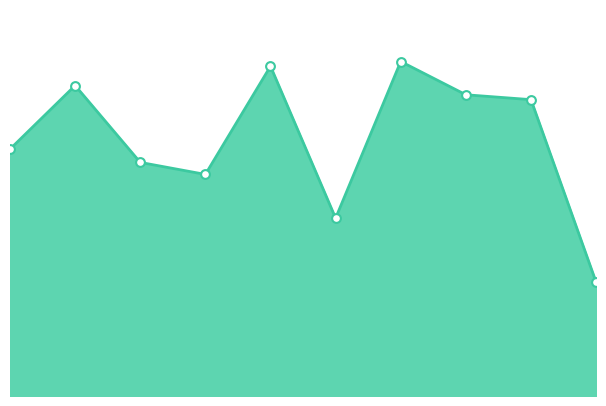

What is the change in value from 8 to 10?

-55819